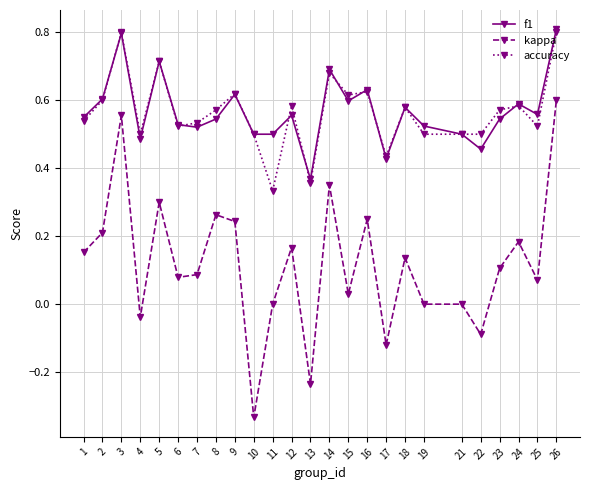

What is the greatest value displayed?

0.8